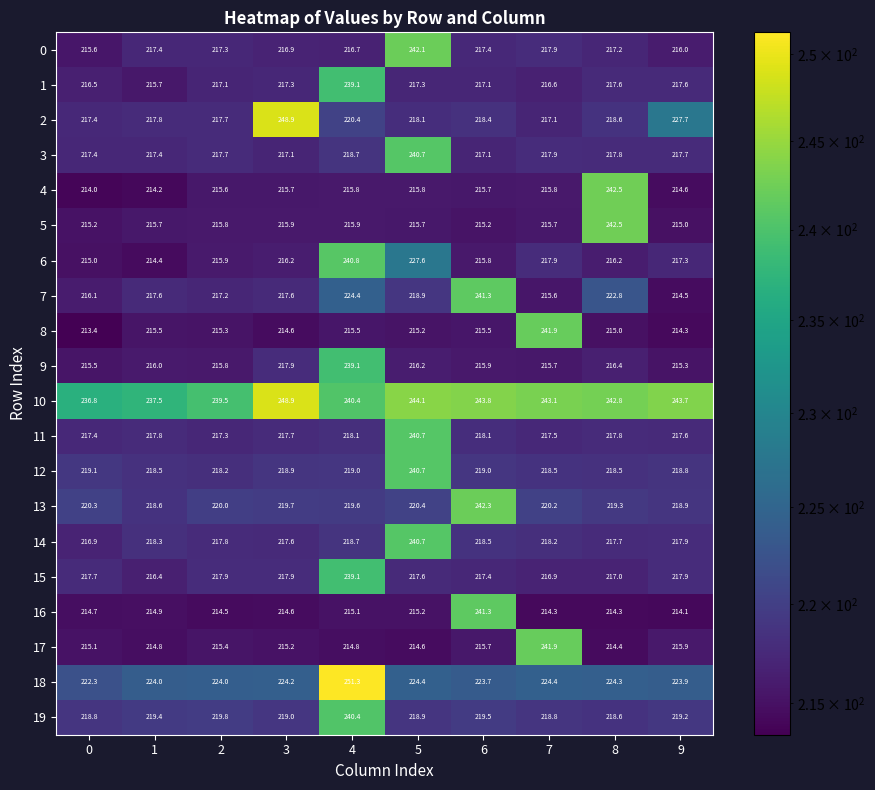

What is the greatest value displayed?

251.3